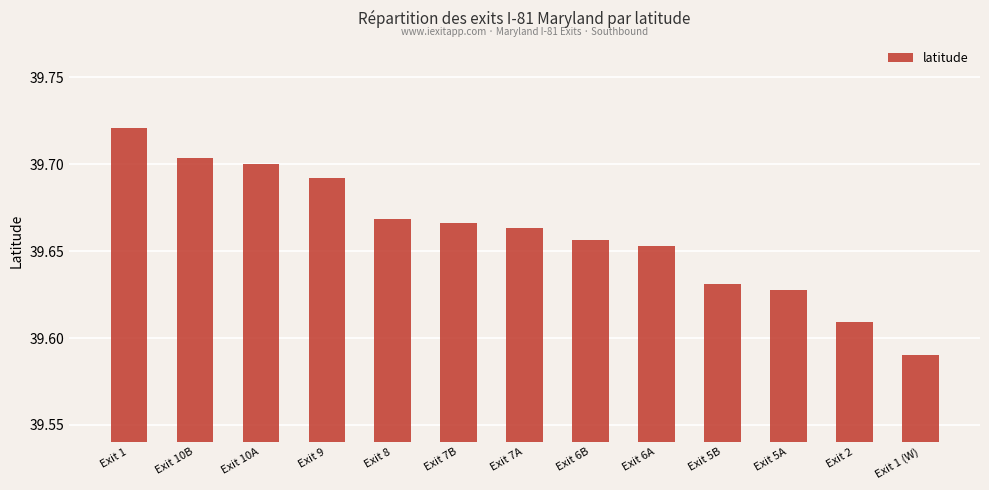

Is it true that the value at Exit 1 is 52.6?

False